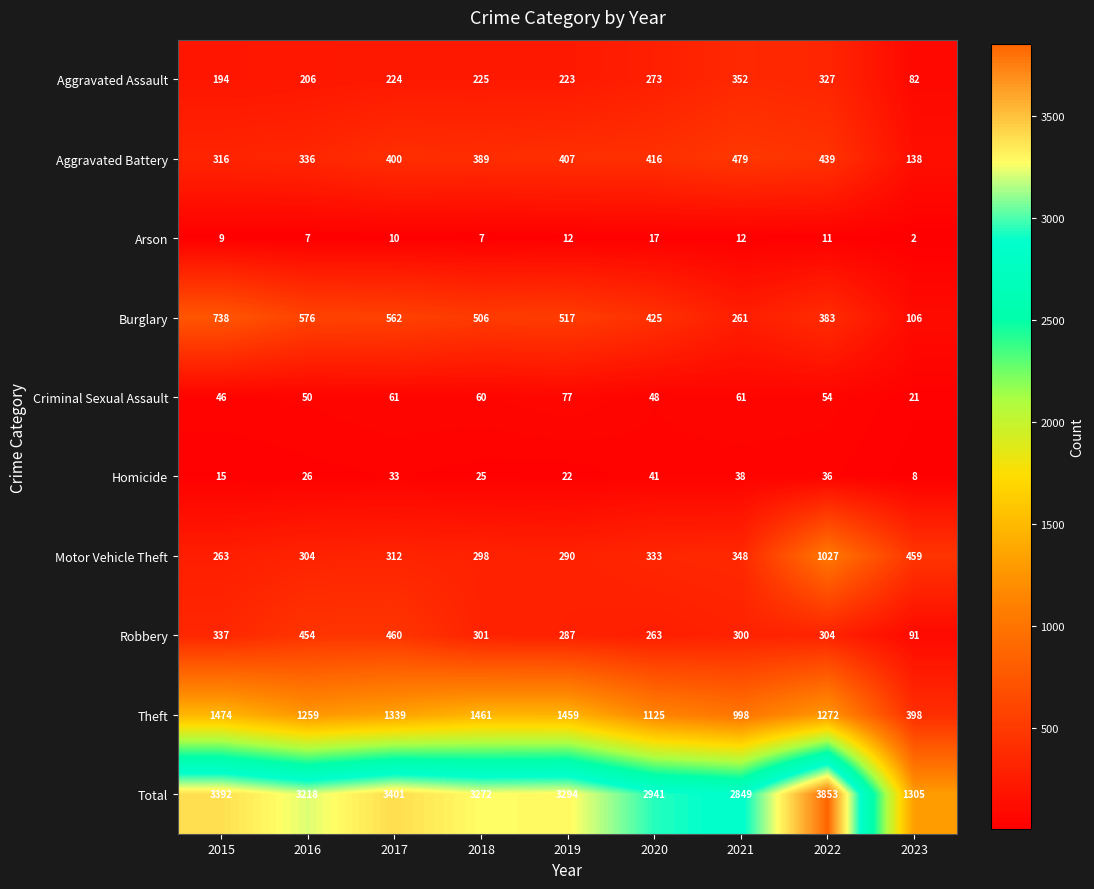

Read the Theft value at 2019, to the nearest 50.

1450